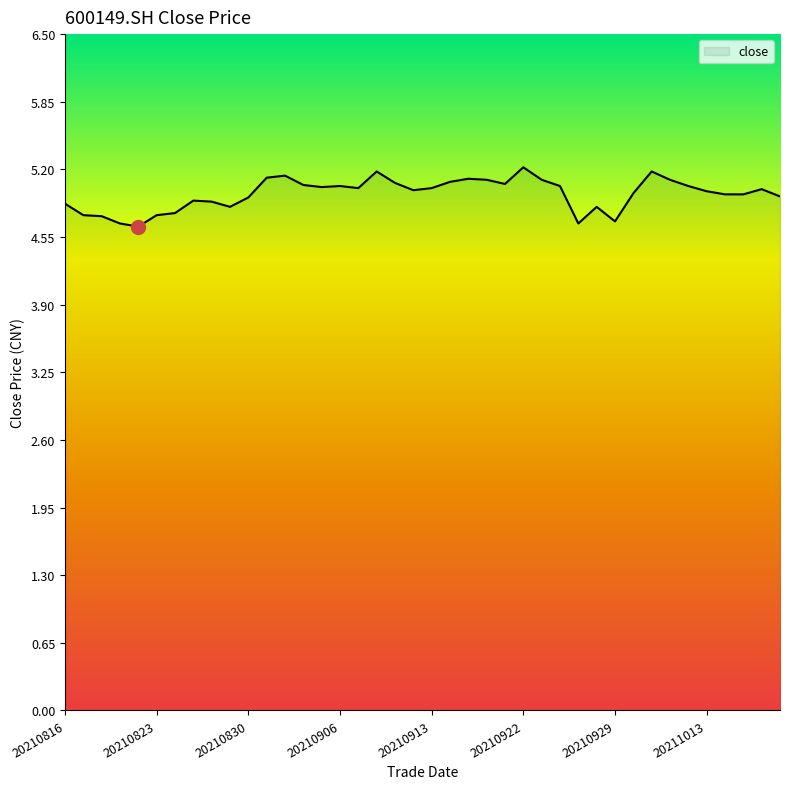

What is the minimum value shown in the chart?

4.7